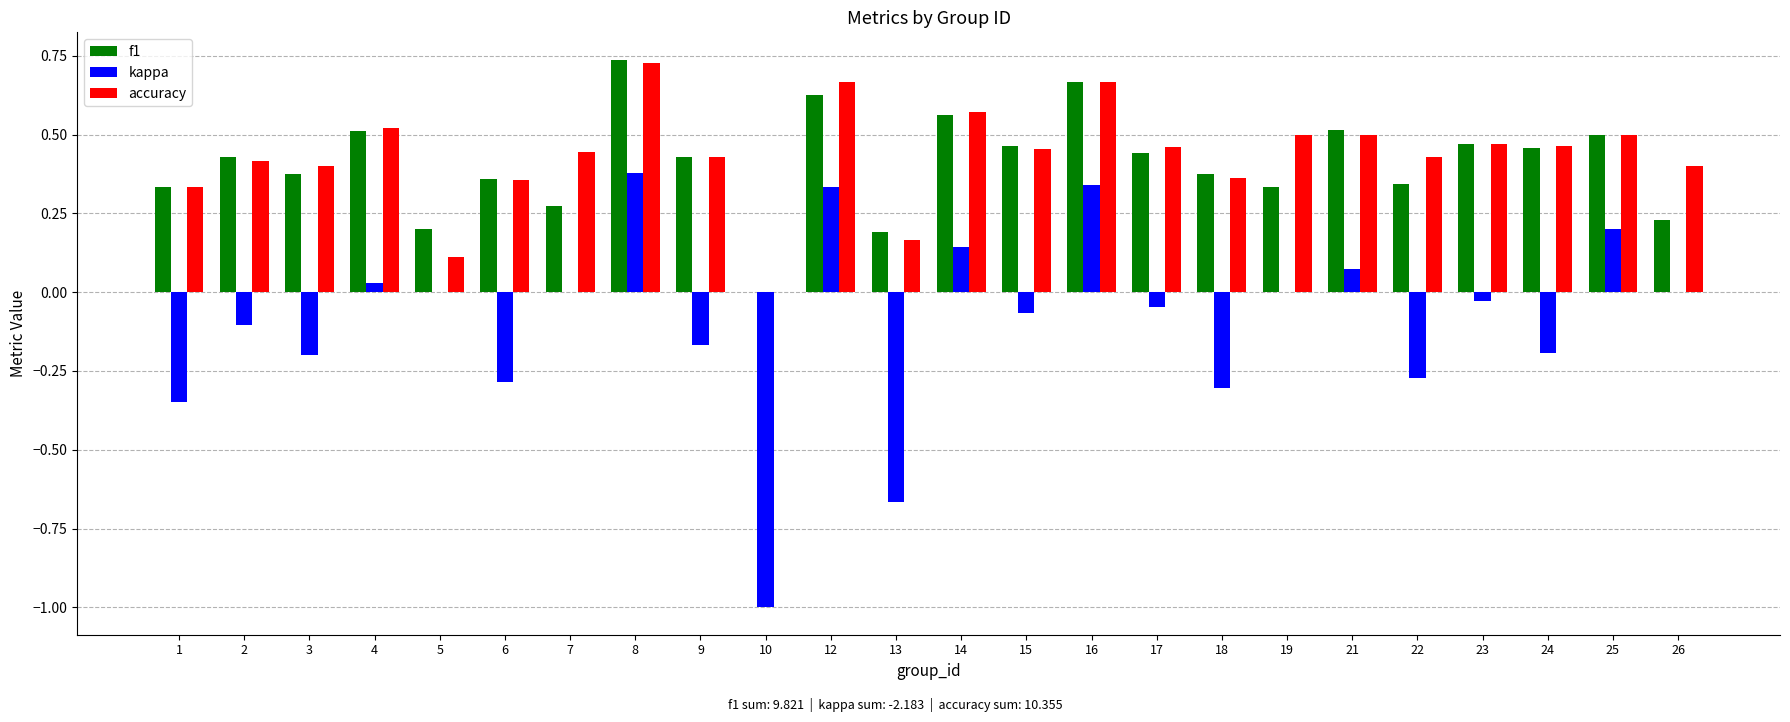

Are the bars horizontal?

No